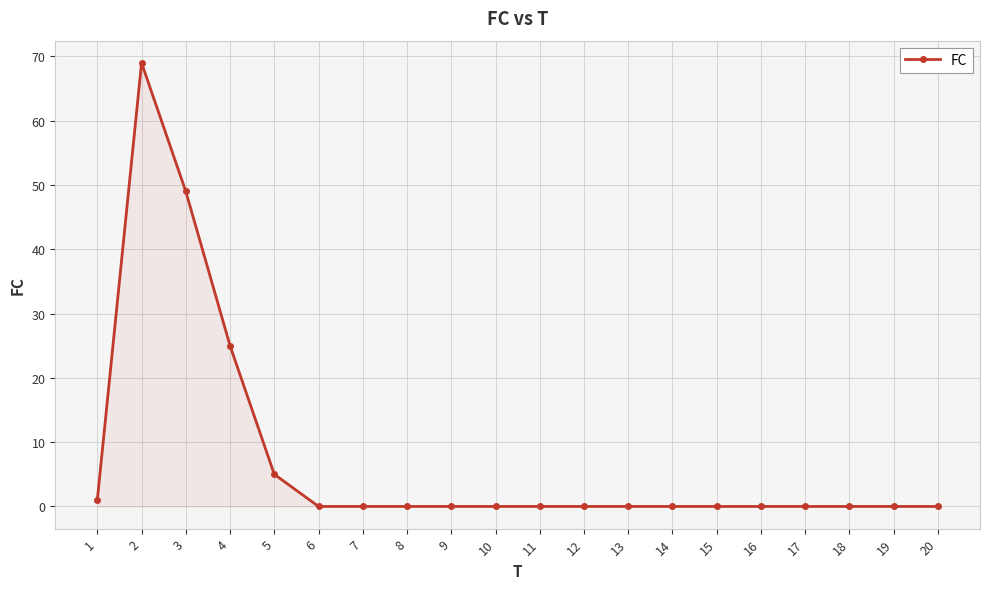

Reading right to left, extract all data points from this chart.

0	0	0	0	0	0	0	0	0	0	0	0	0	0	0	5	25	49	69	1